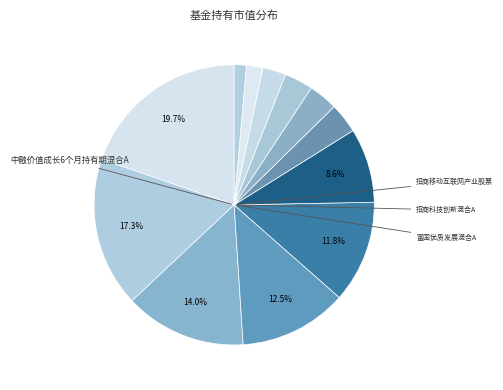

Is there a majority slice in this chart?

No